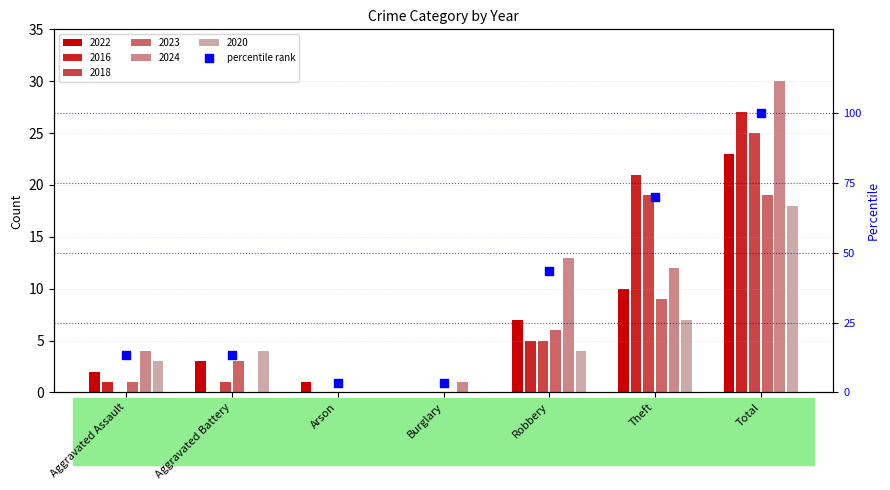

What is the change in value from Burglary to Theft?

+66.7